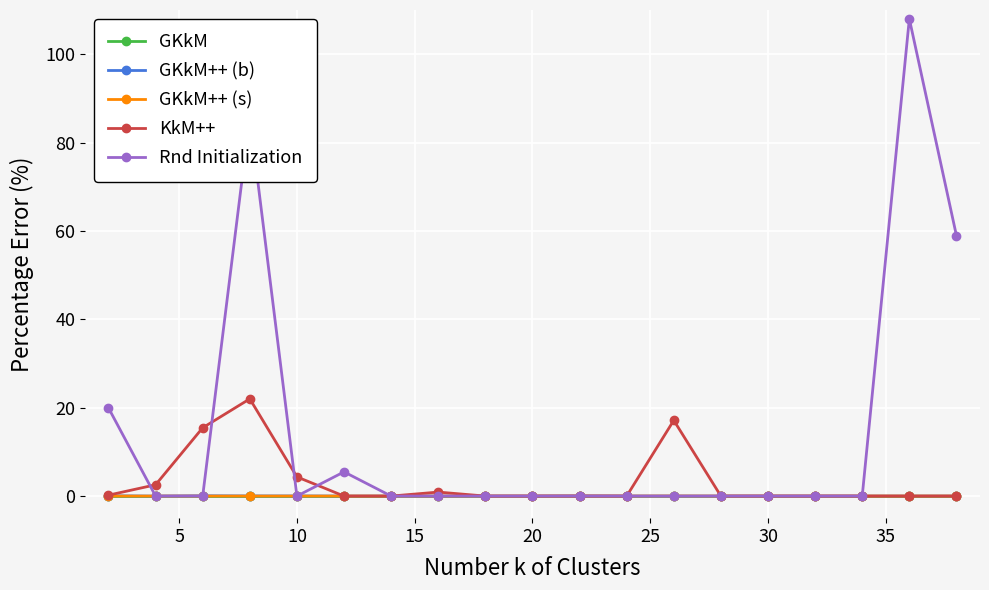

Count the number of data series in this chart.

5